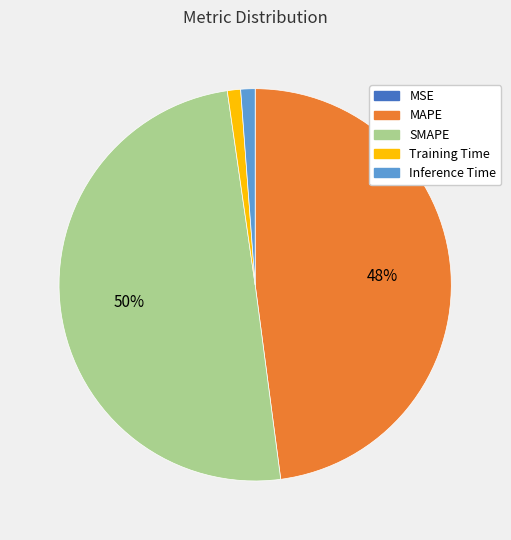

What is the largest slice in the pie chart?

SMAPE